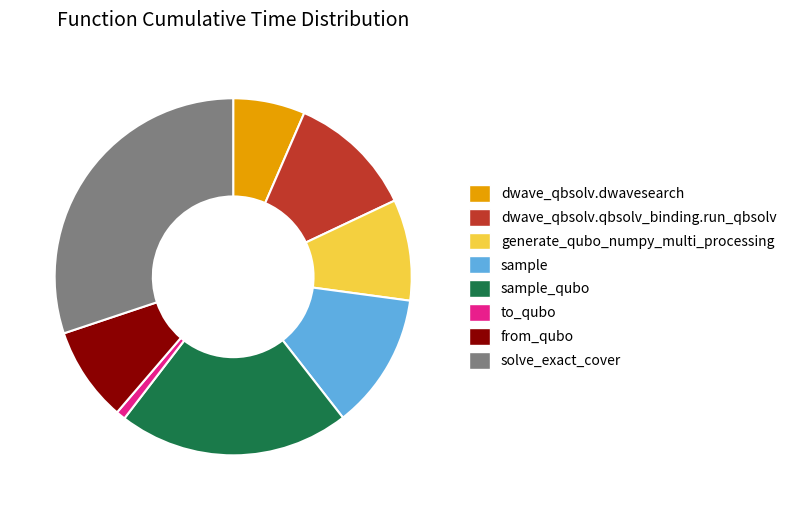

Is it true that from_qubo is 1% of the pie?

False